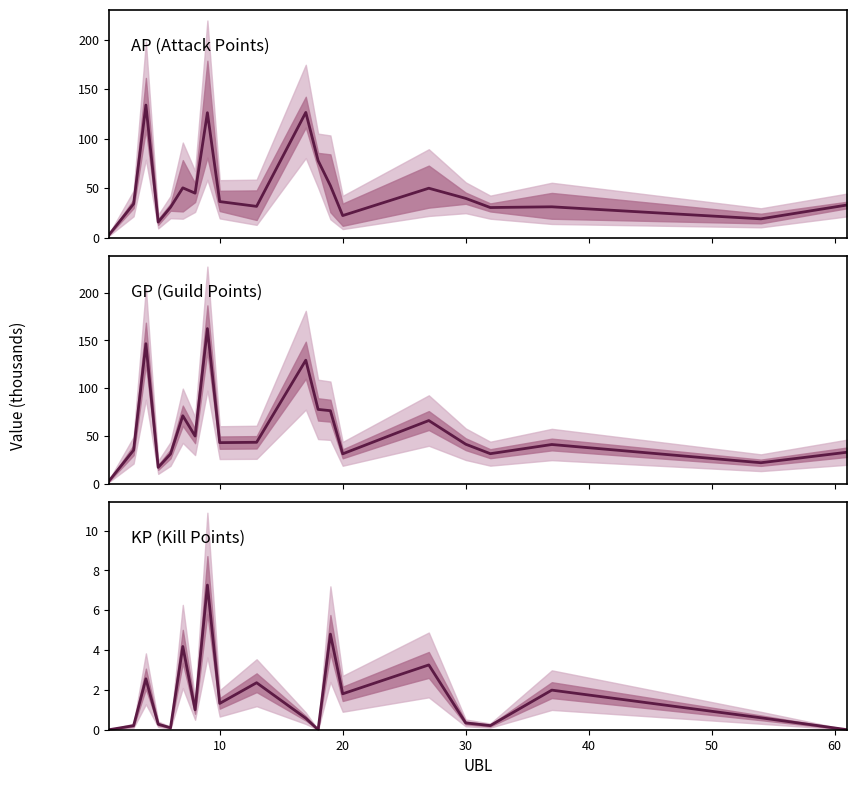

At how many categories does at least one series exceed 92?

3